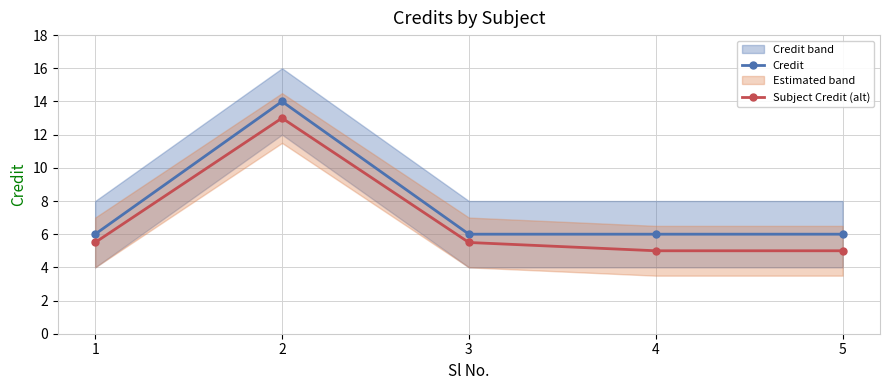

What is the difference between the maximum and minimum values in the Credit series?

8.0